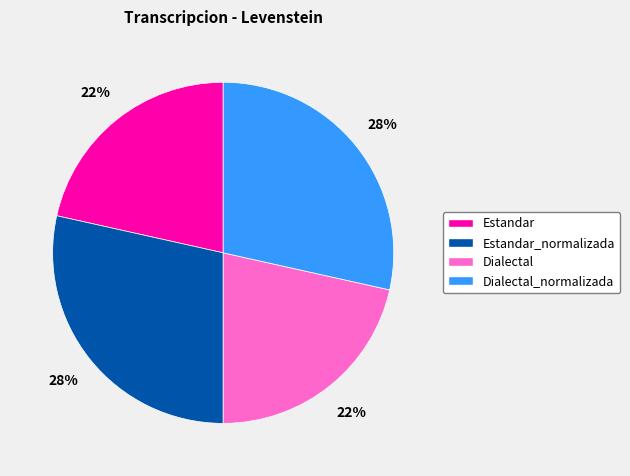

True or false: Estandar accounts for 22% of the total.

True